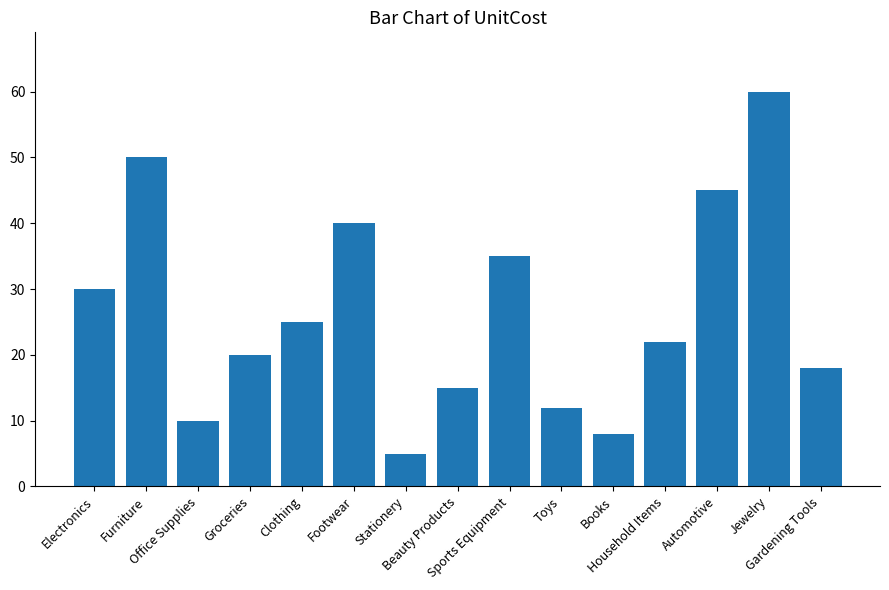

The chart shows a value of 10 at Office Supplies. True or false?

True